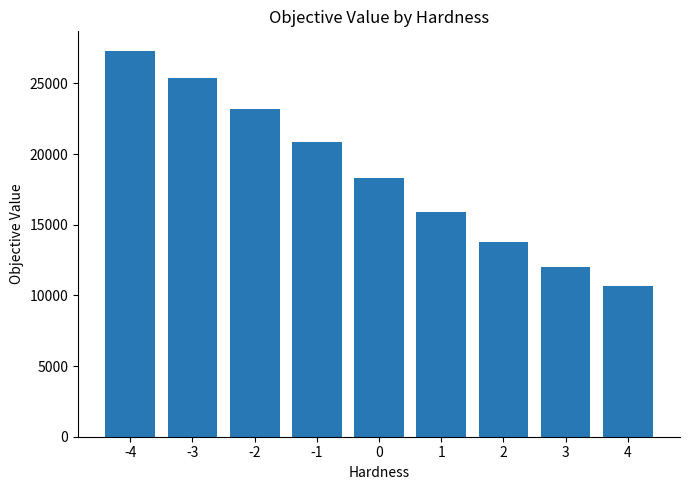

Where does the data first go above 18334?

-4